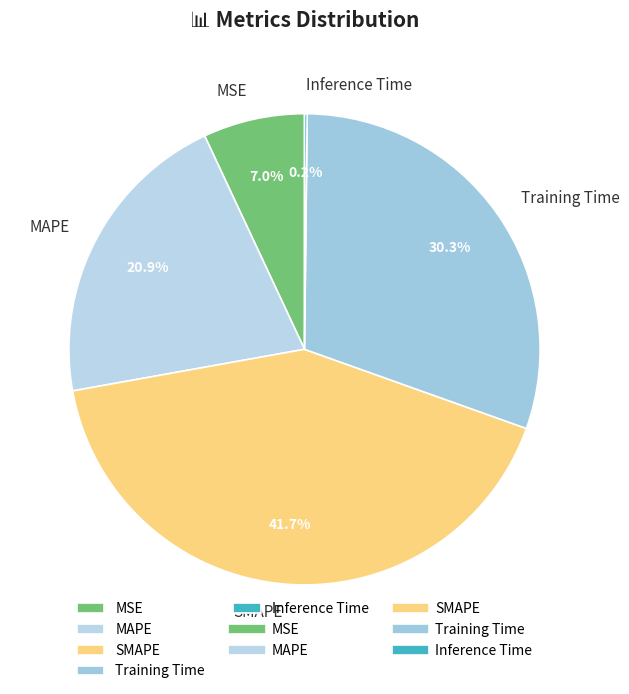

What portion of the pie excludes Training Time?

69.7%